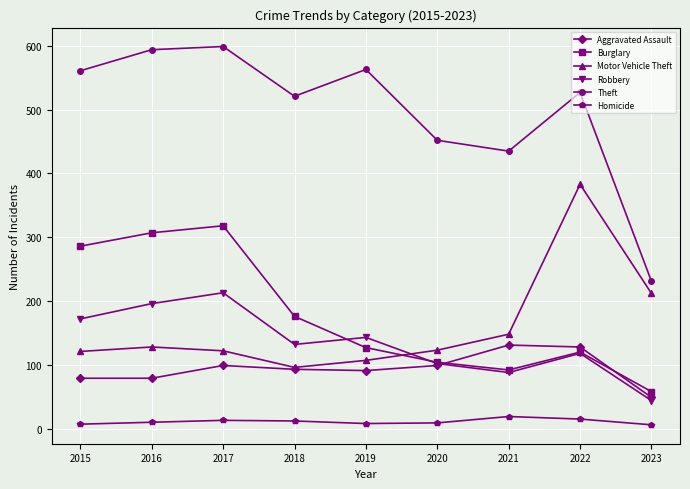

In Burglary, how many points are lower than both neighbors (excluding endpoints)?

1